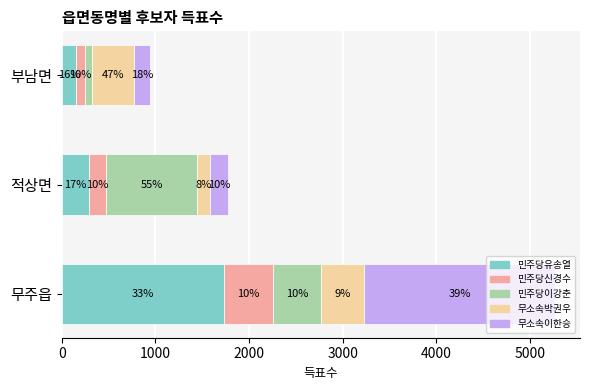

What is the difference between the second highest and minimum values in the 민주당신경수 series?

81